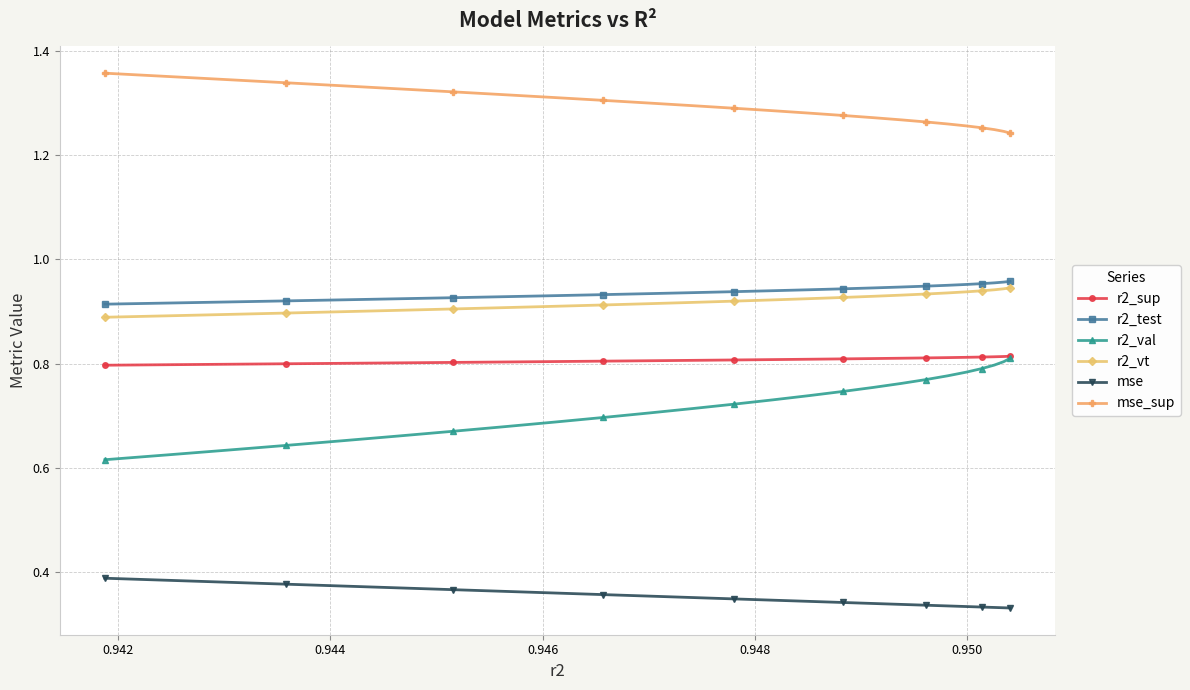

What is the highest value of the mse series?

0.4